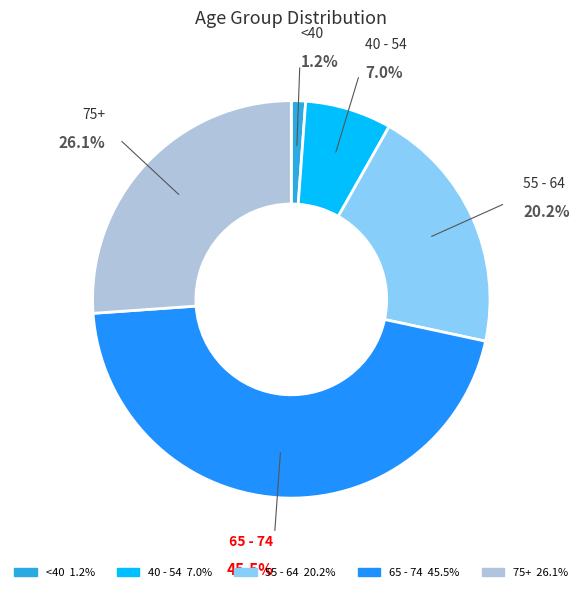

Is there a majority slice in this chart?

No